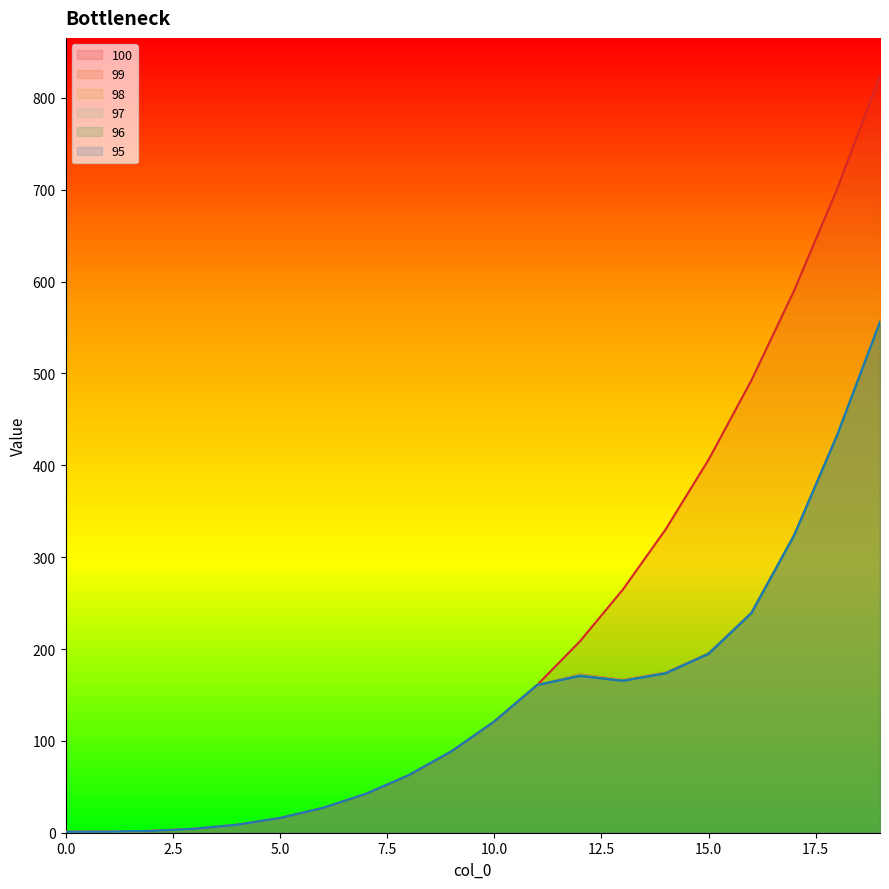

What is the value of the 96 point at the 16th from the left?

194.9